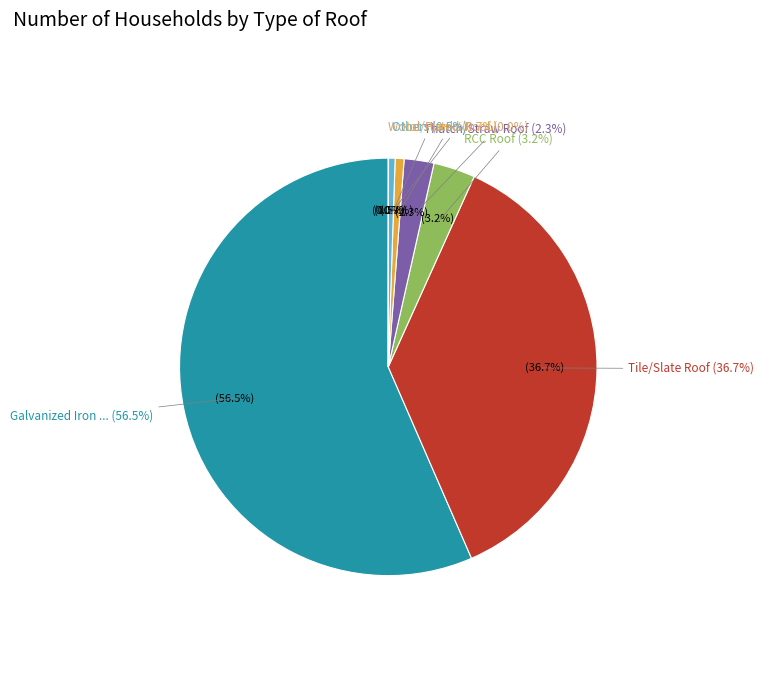

Which slice represents more than half of the pie?

Galvanized Iron Plate